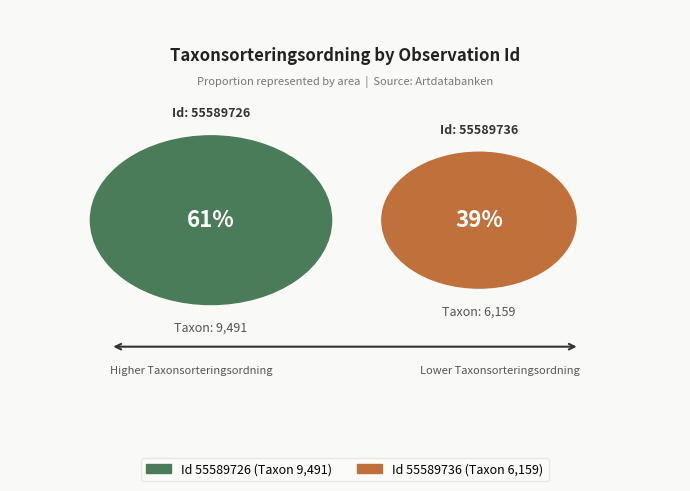

Does 55589736 account for over 50% of the chart?

No